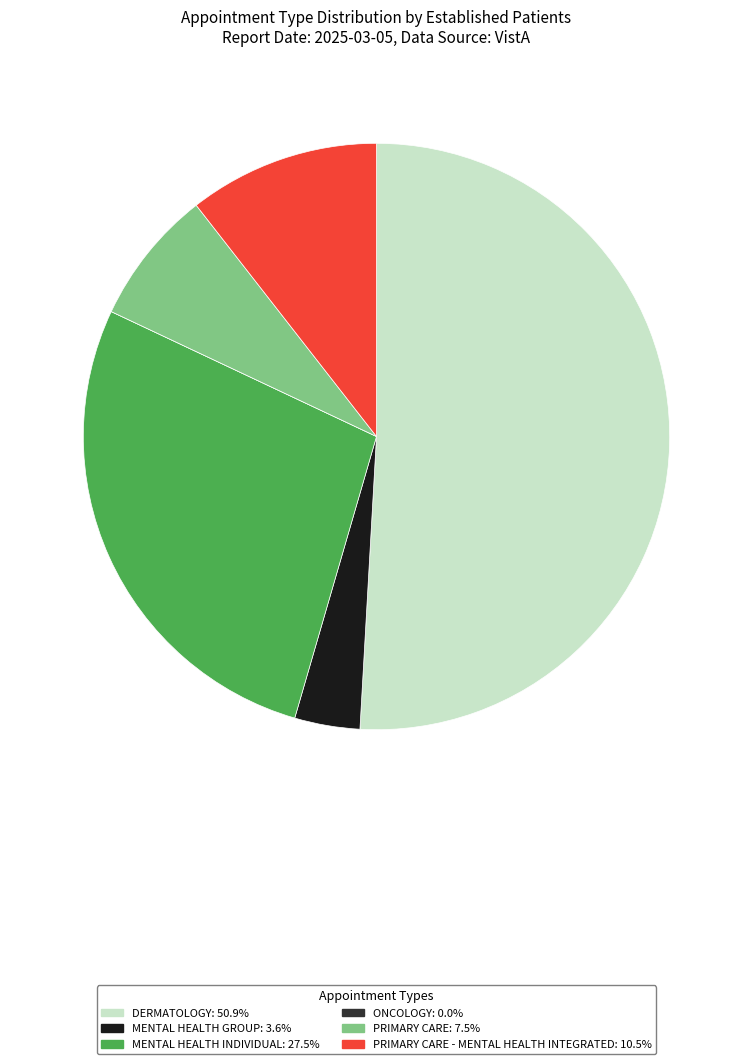

What is the ratio of the value at PRIMARY CARE - MENTAL HEALTH INTEGRATED: 10.5% to the value at MENTAL HEALTH INDIVIDUAL: 27.5%?

0.4